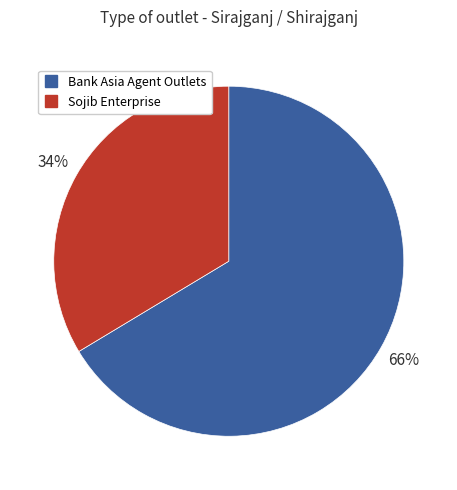

Is there a majority slice in this chart?

Yes